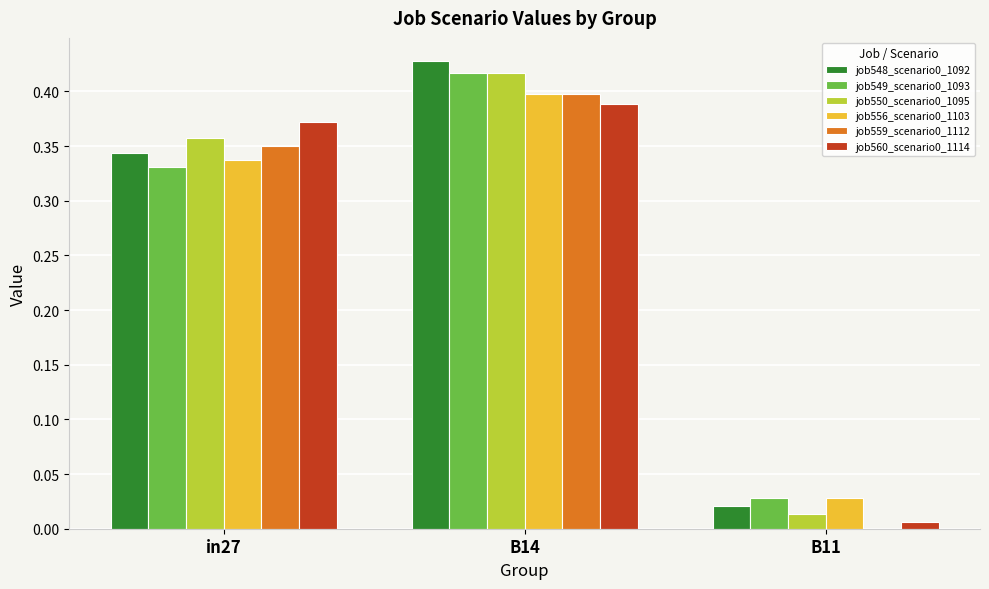

Is the value of job550_scenario0_1095 at B11 greater than the value of job559_scenario0_1112 at B11?

Yes